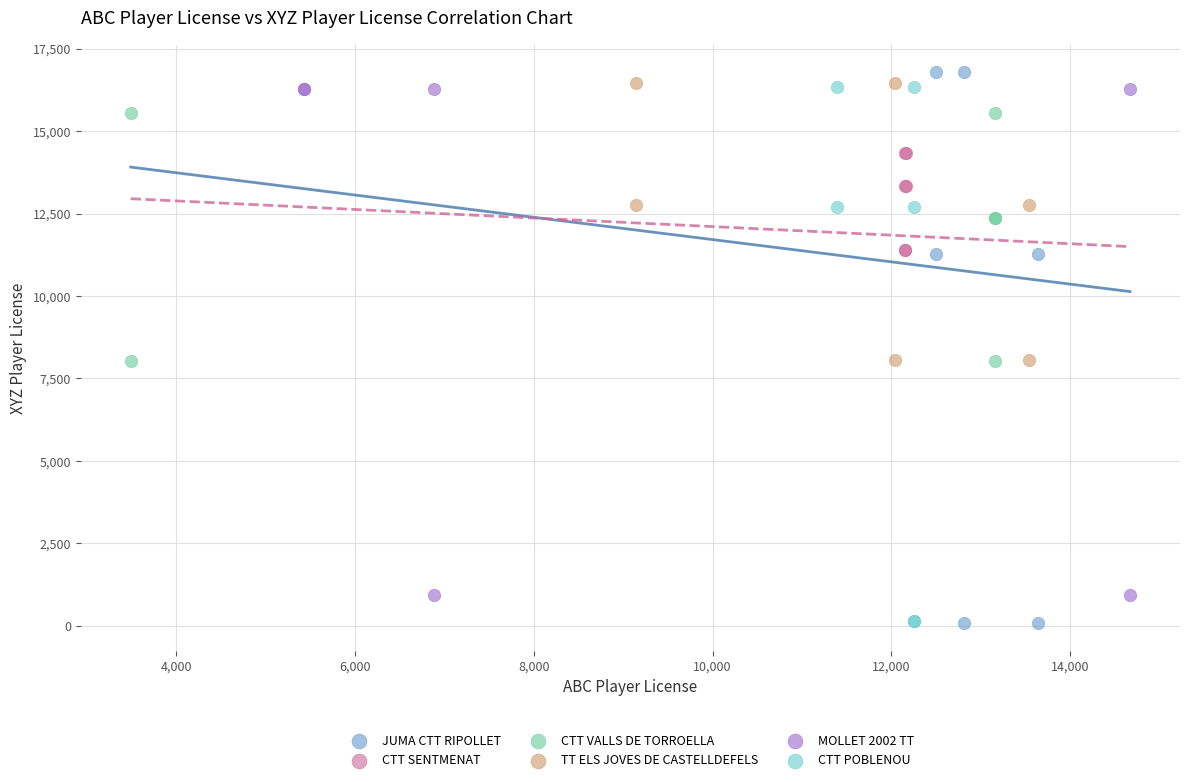

What are all the series names shown in the legend?

JUMA CTT RIPOLLET, CTT SENTMENAT, CTT VALLS DE TORROELLA, TT ELS JOVES DE CASTELLDEFELS, MOLLET 2002 TT, CTT POBLENOU